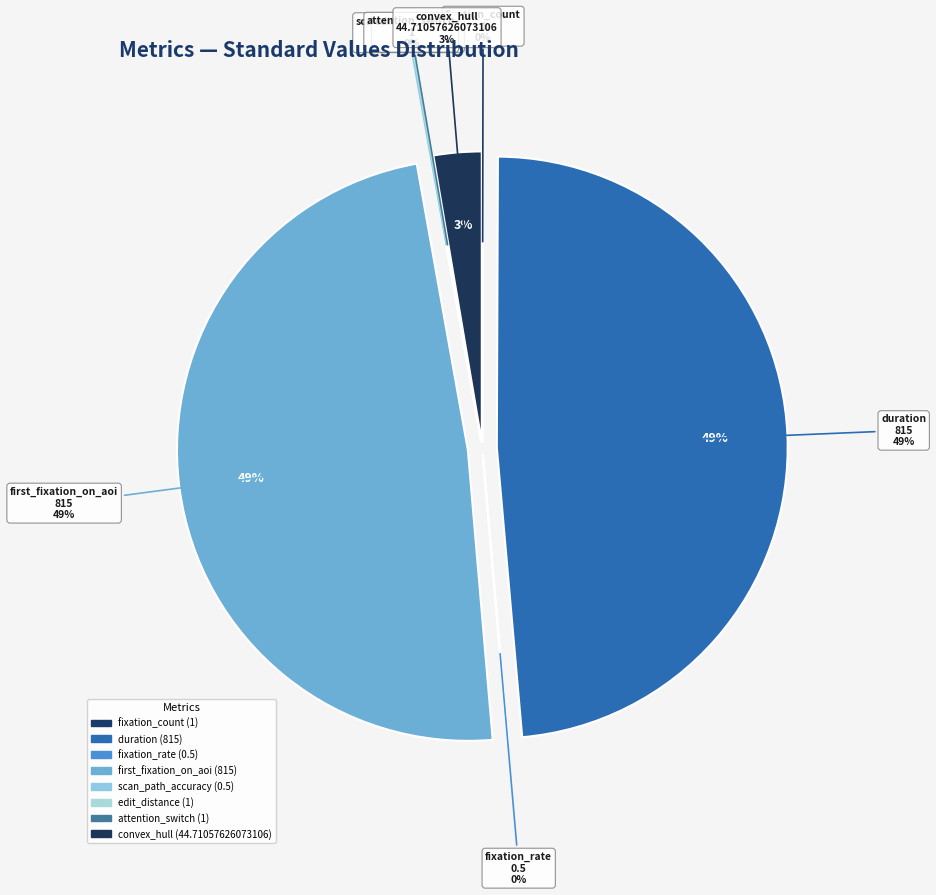

To the nearest percent, what is the combined percentage of duration and first_fixation_on_aoi?

97%